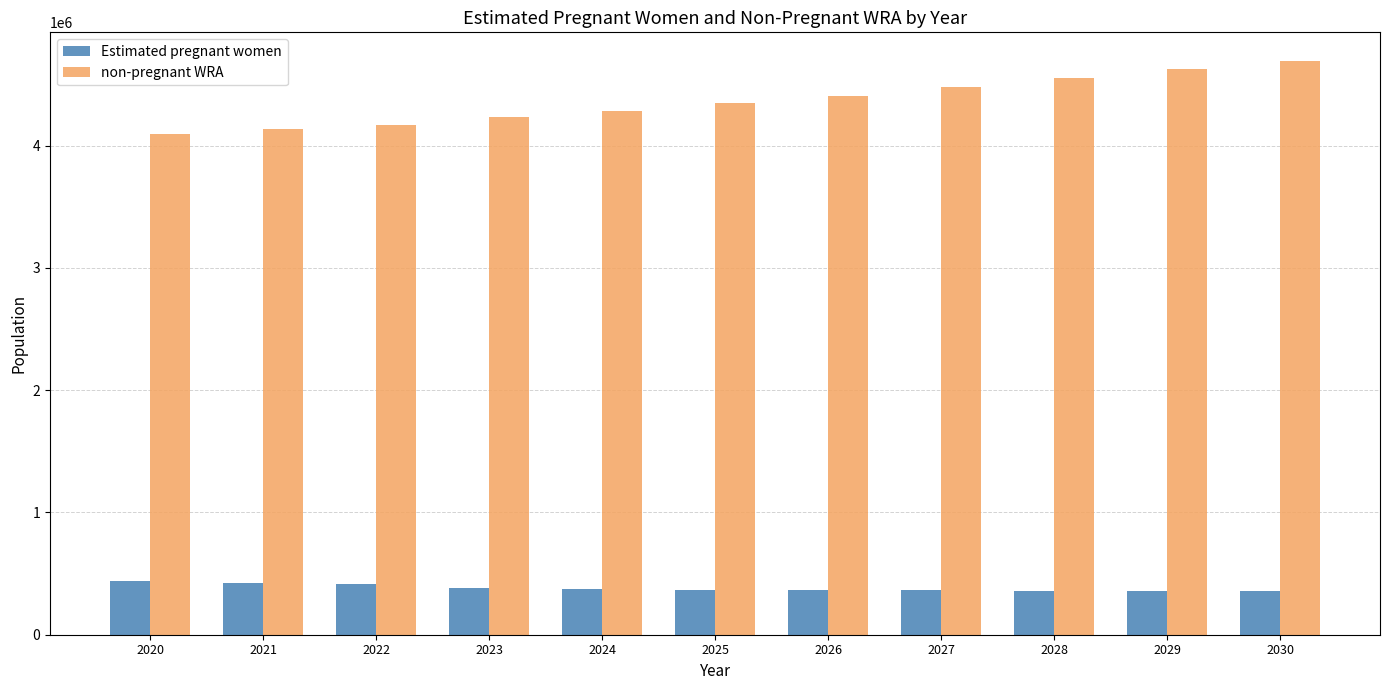

Which series has the widest spread of values?

non-pregnant WRA